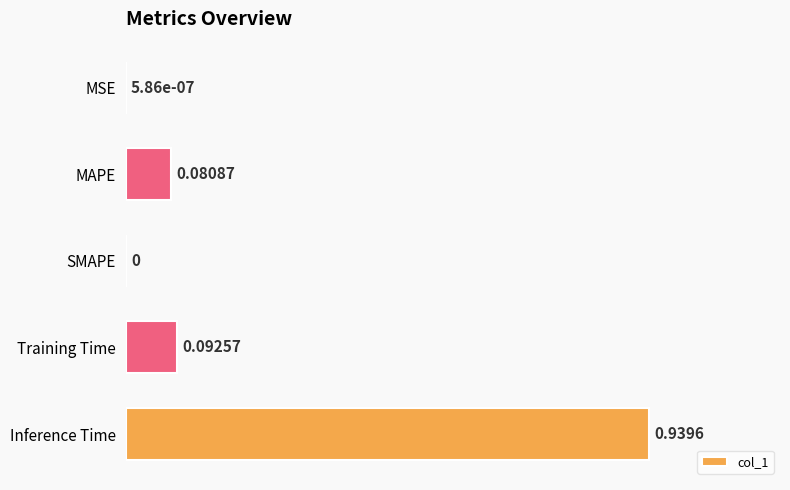

What is the change in value from MSE to MAPE?

+0.1